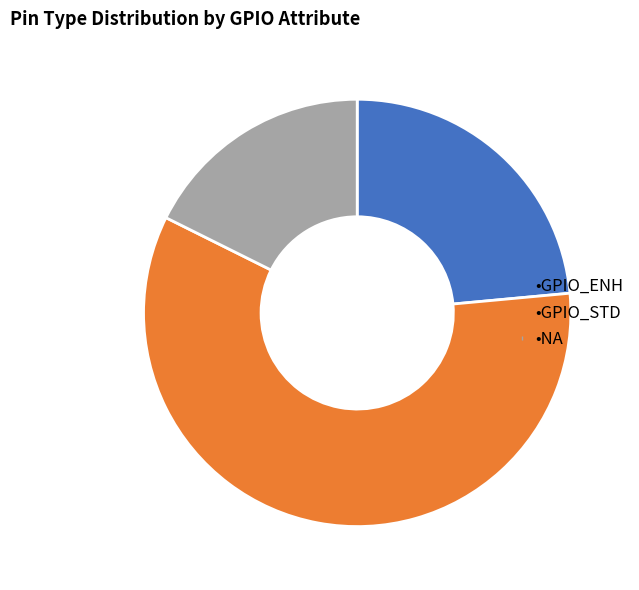

Is there any slice that represents more than half of the pie?

Yes